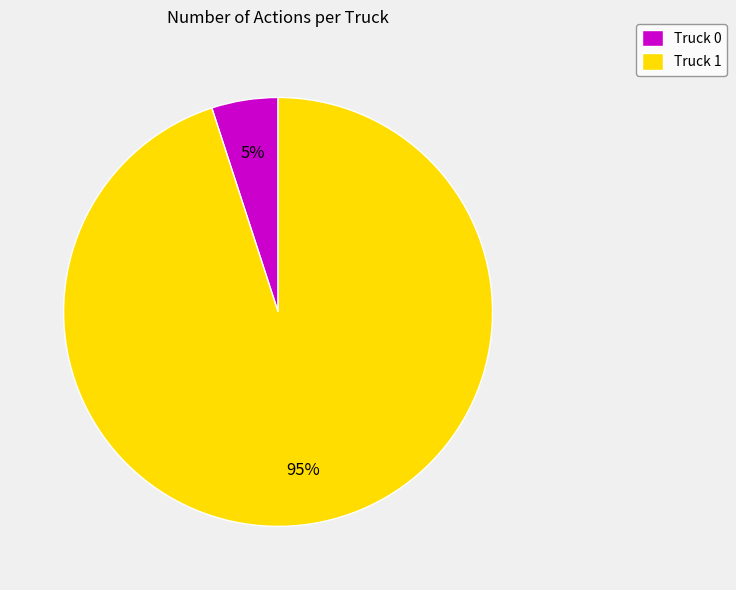

Do Truck 1 and Truck 0 together represent more than half of the pie?

Yes